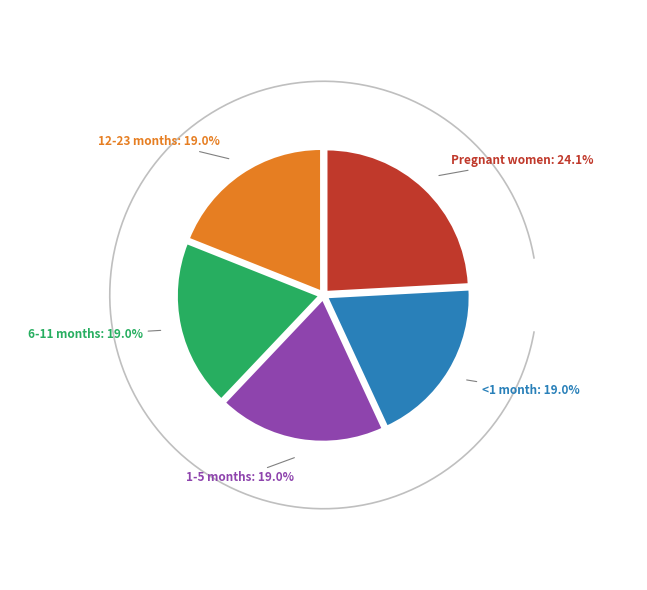

To the nearest percent, what portion does 1-5 months represent?

19%